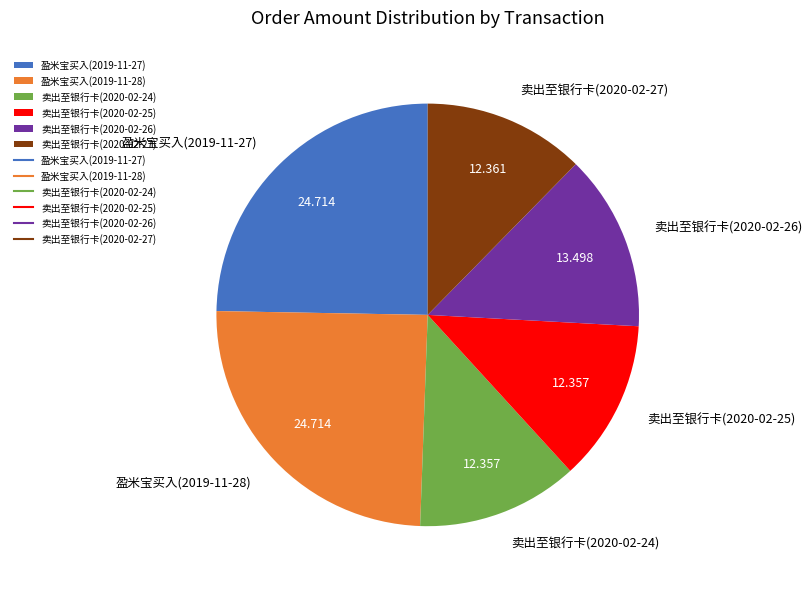

Is there a majority slice in this chart?

No